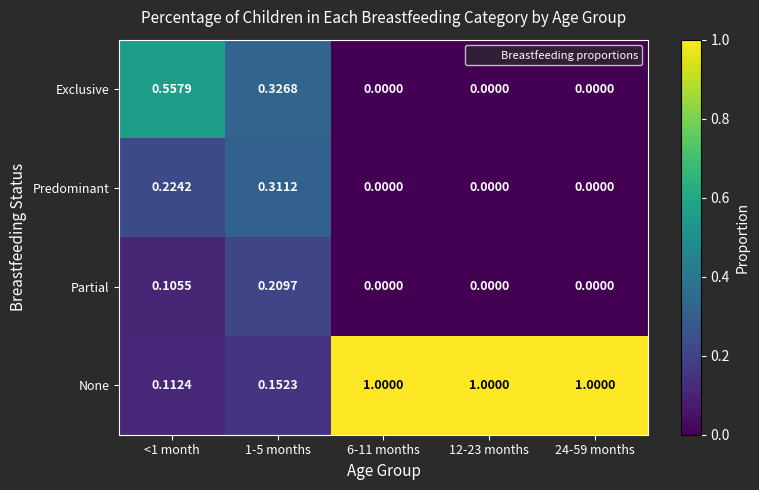

Which series has the widest spread of values?

None